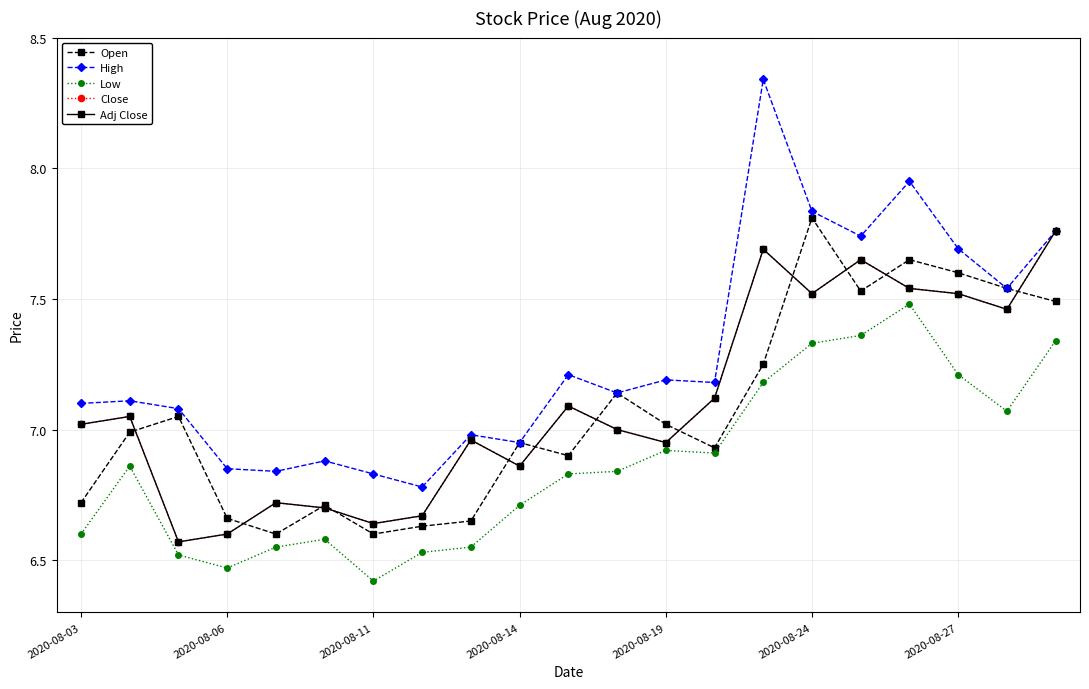

True or false: High and Adj Close intersect in this chart.

False